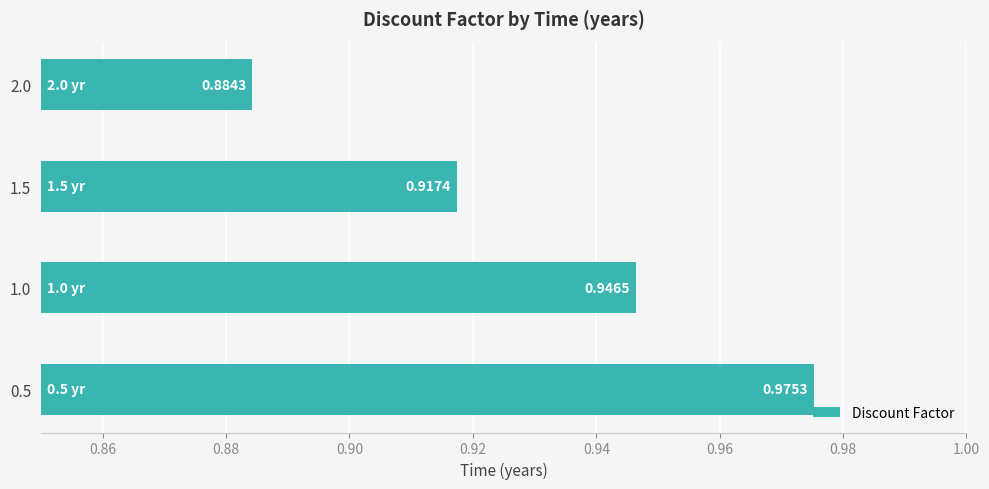

Count the values in the range 0 to 1.

4